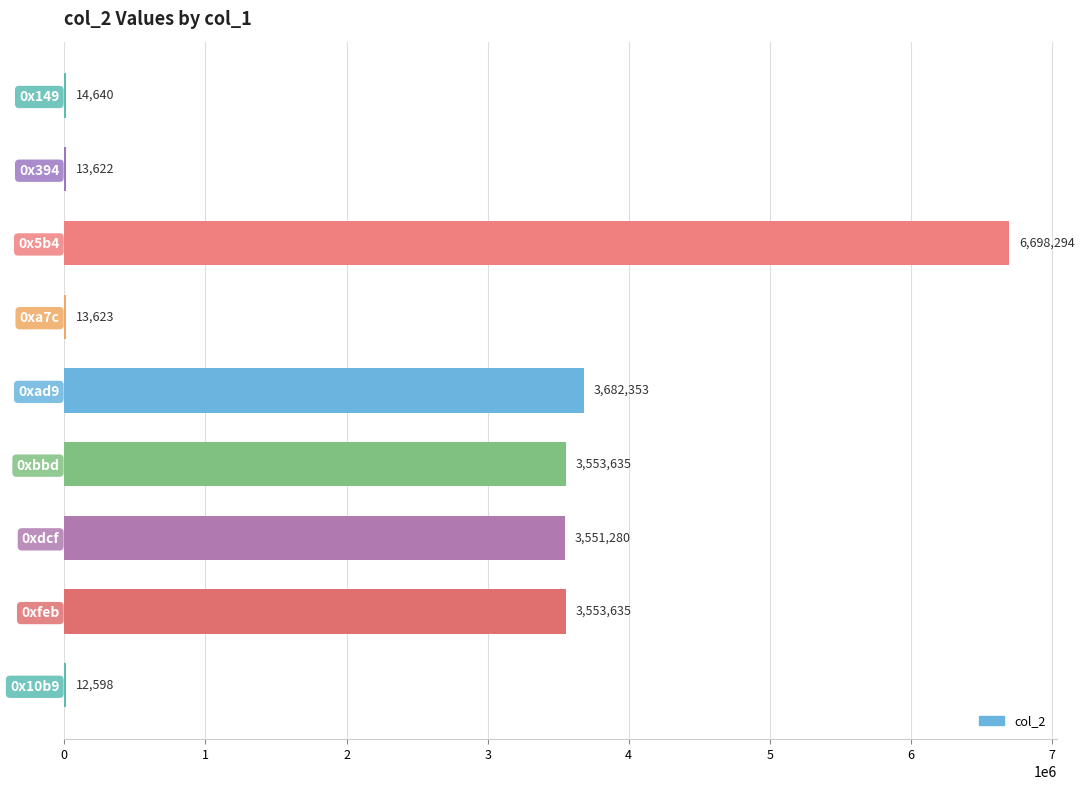

Are the bars horizontal?

Yes